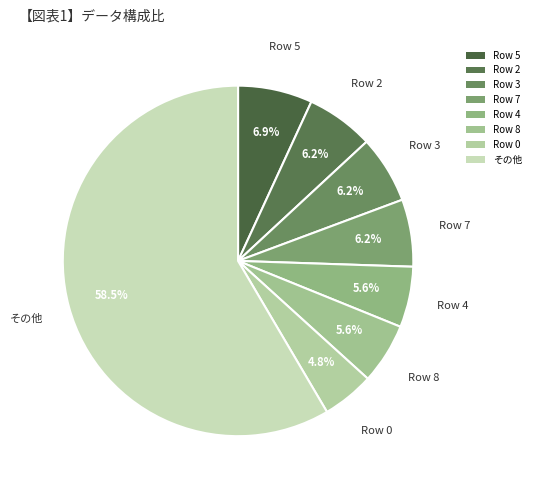

Between Row 7 and その他, which is larger?

その他